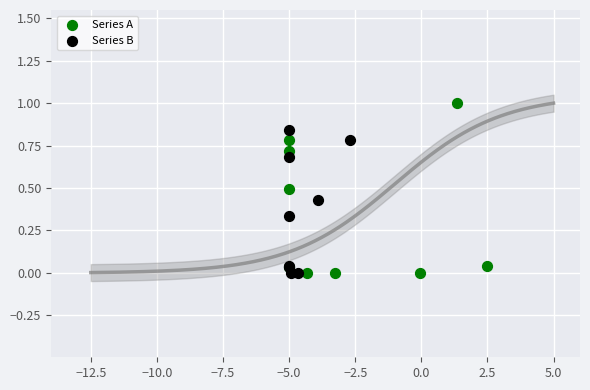

Which series reaches the maximum Y coordinate?

Series A